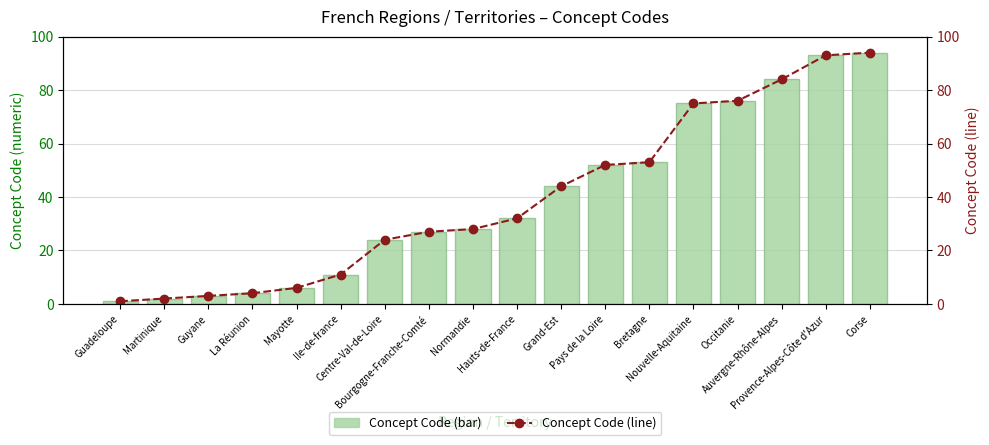

The Concept Code (line) series shows 3 at Ile-de-france. True or false?

False